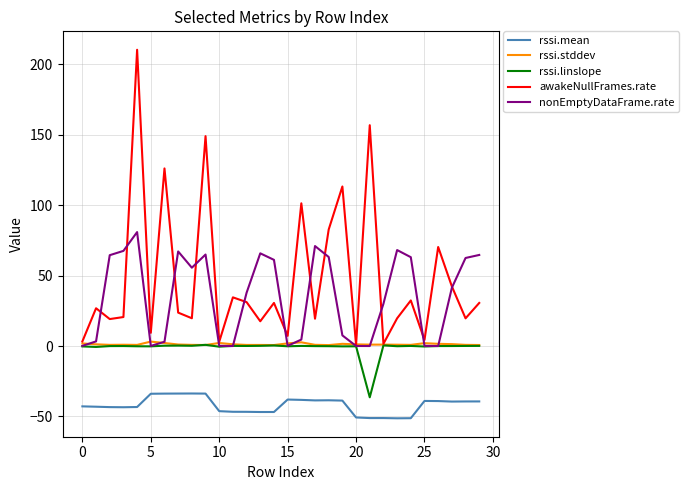

Which series has the largest range (max minus min)?

awakeNullFrames.rate